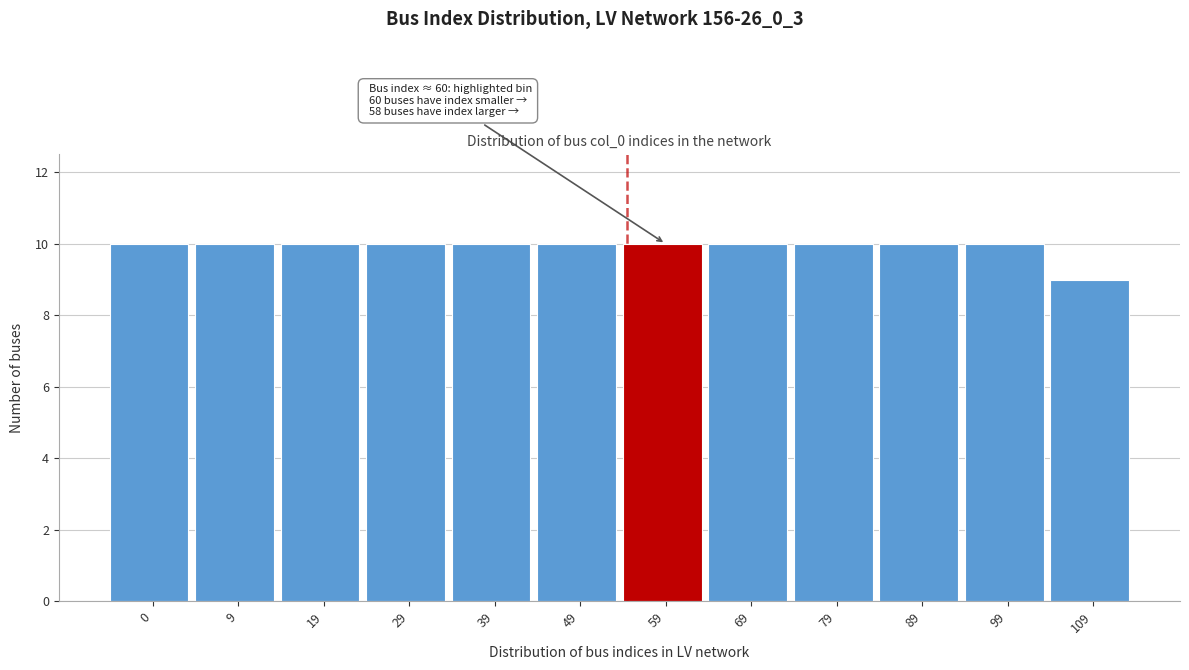

Reading right to left, transcribe all the data shown in this chart.

9	10	10	10	10	10	10	10	10	10	10	10